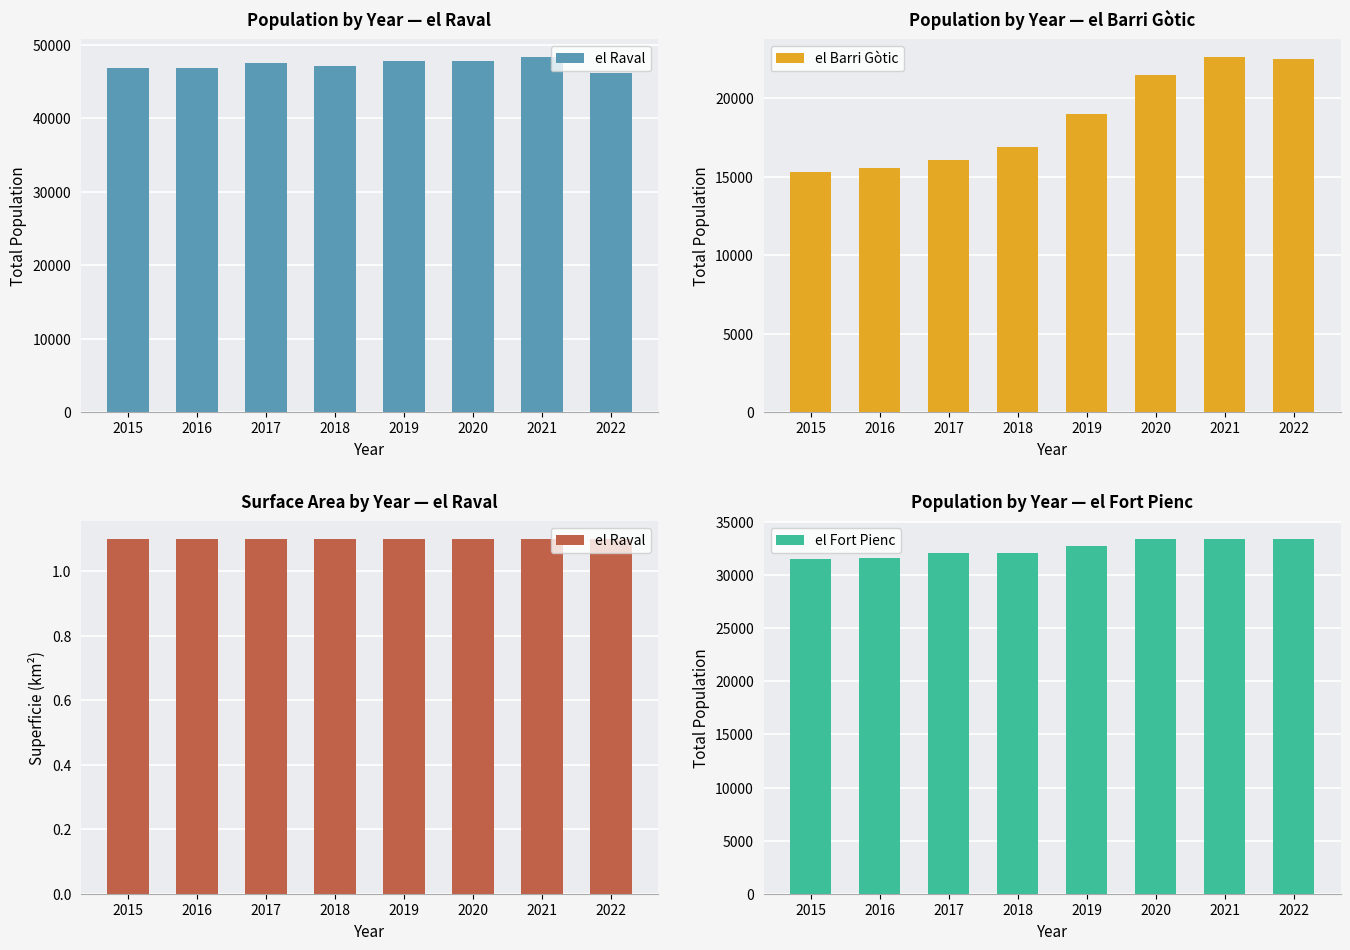

What is the minimum value shown in the chart?

1.1